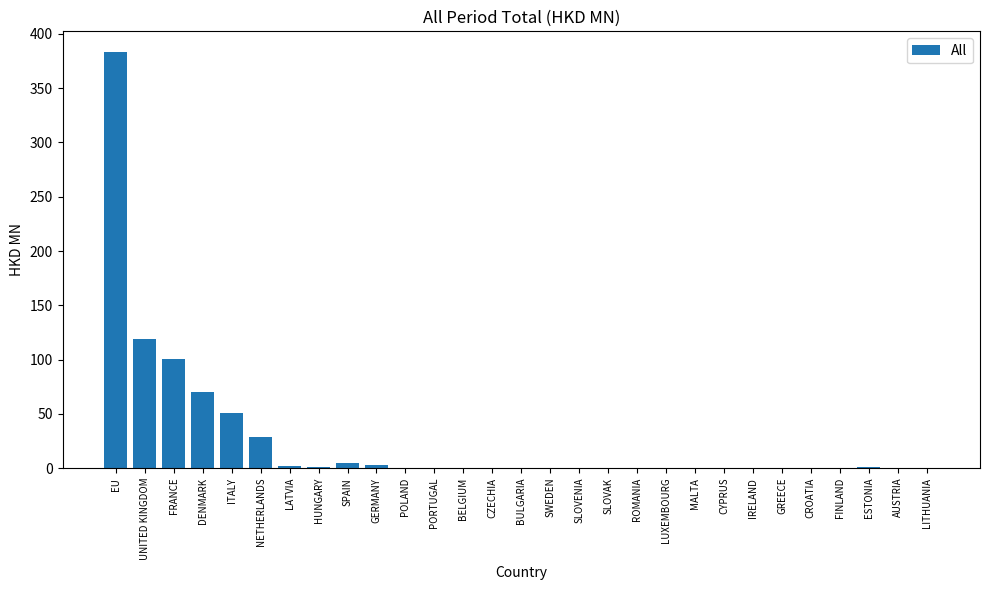

What is the sum of all values?

766.5